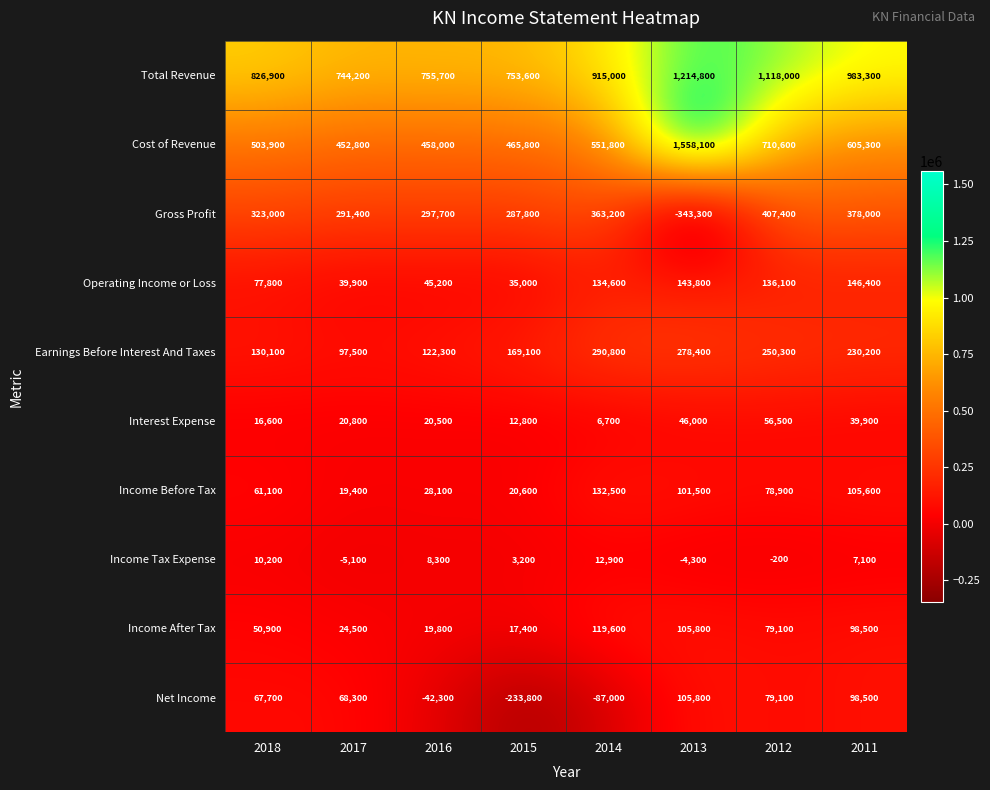

At how many categories does at least one series exceed 638116?

8